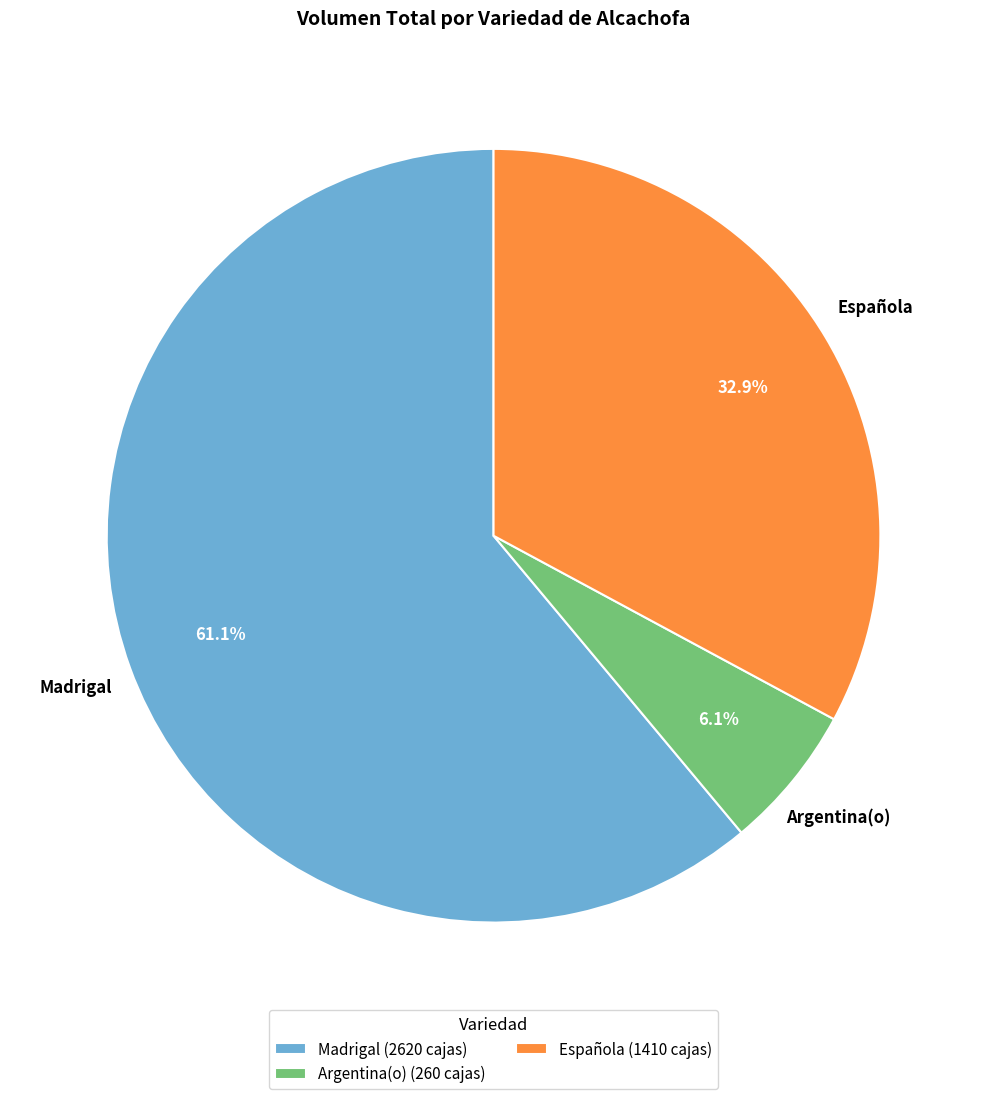

Is the sum of Española and Madrigal greater than half?

Yes